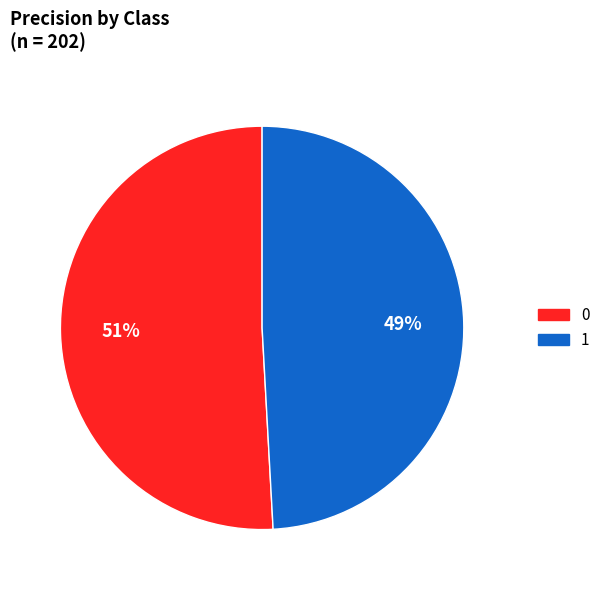

To the nearest percent, what portion does 1 represent?

49%